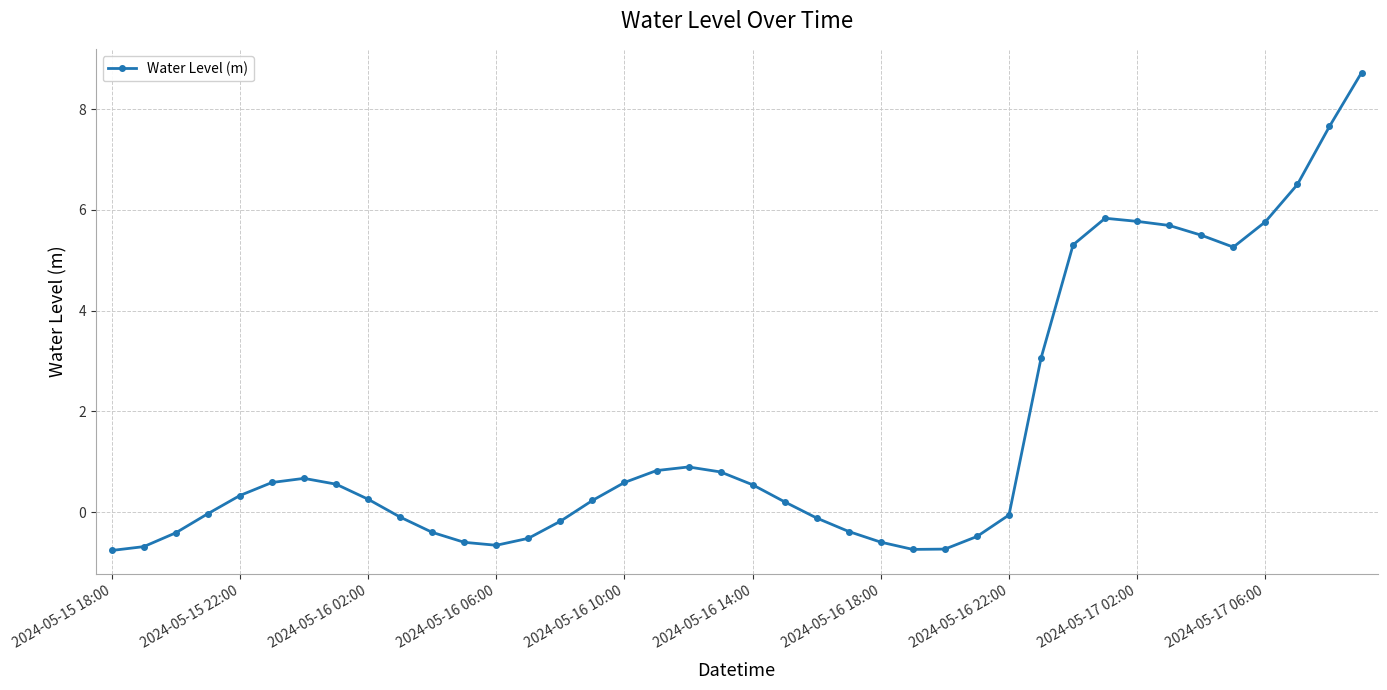

What is the minimum value shown in the chart?

-0.8